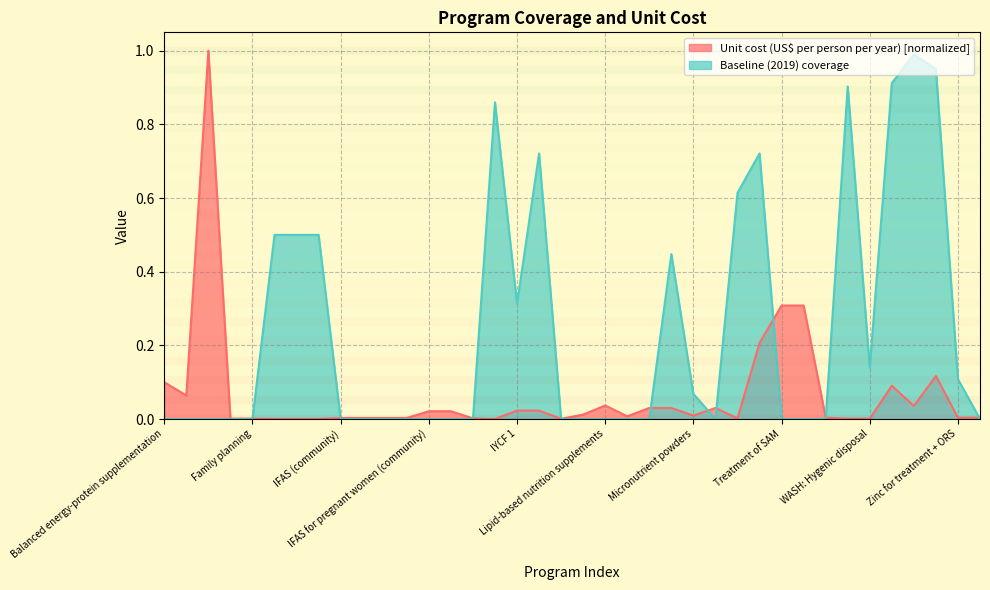

What is the label of the 5th point from the left?

Family planning